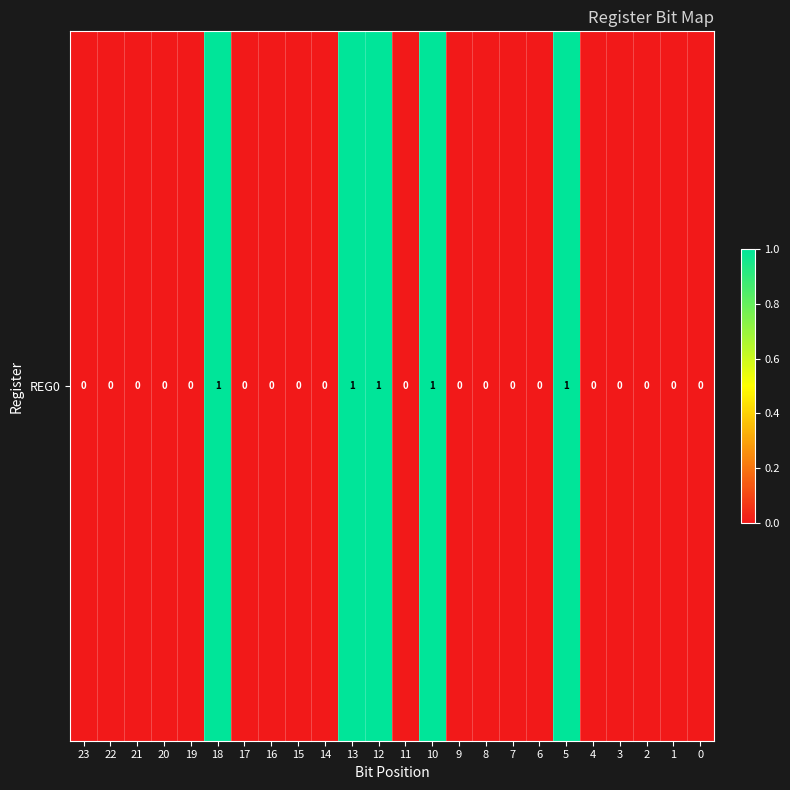

The value at 22 is 0. True or false?

True